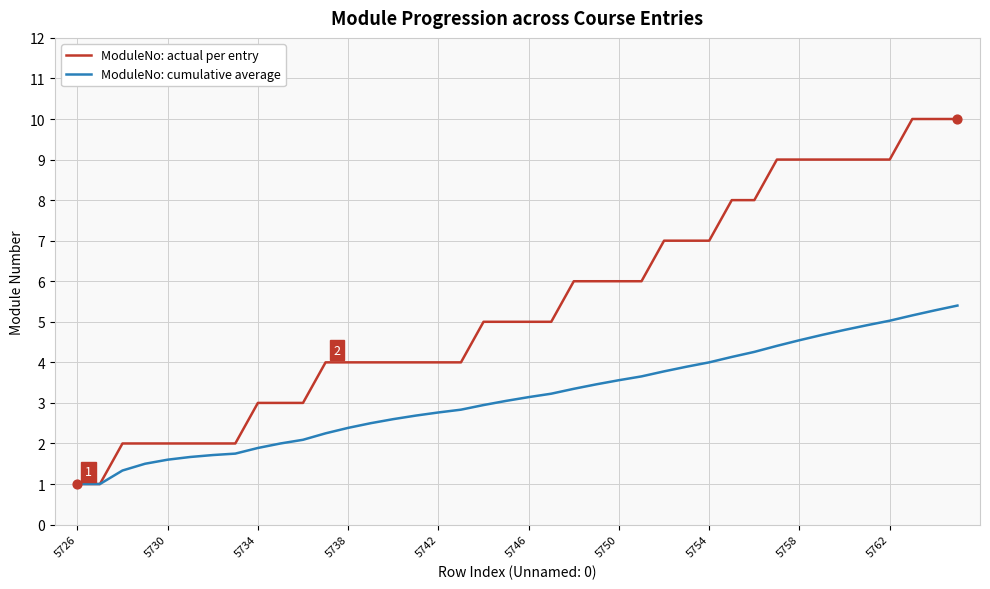

What is the greatest value displayed?

10.0